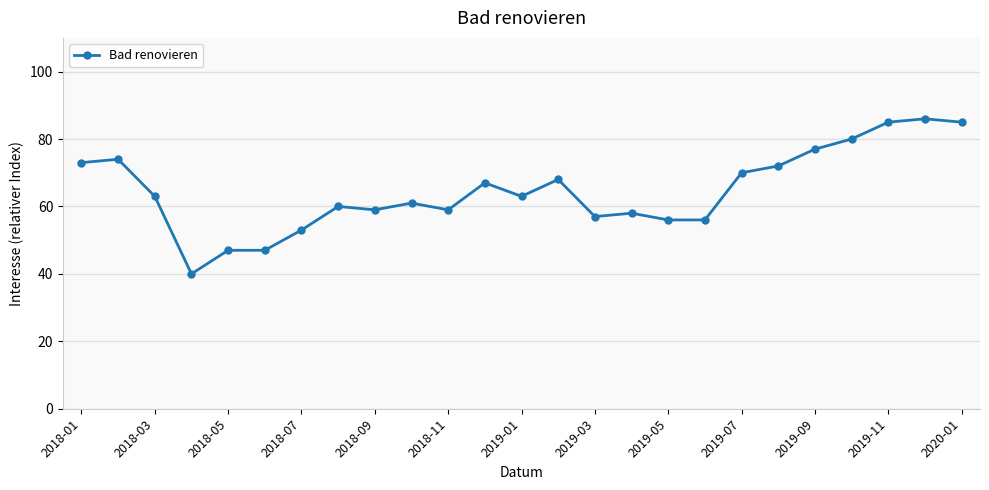

What is the sum of all values?

1616